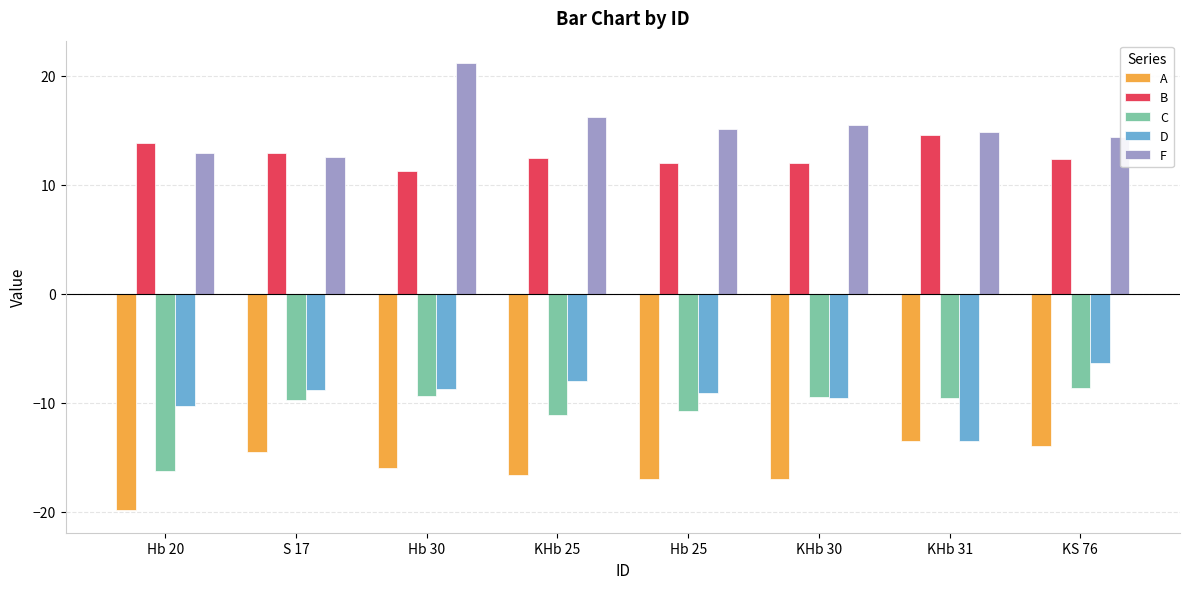

At which label does C reach its minimum?

Hb 20